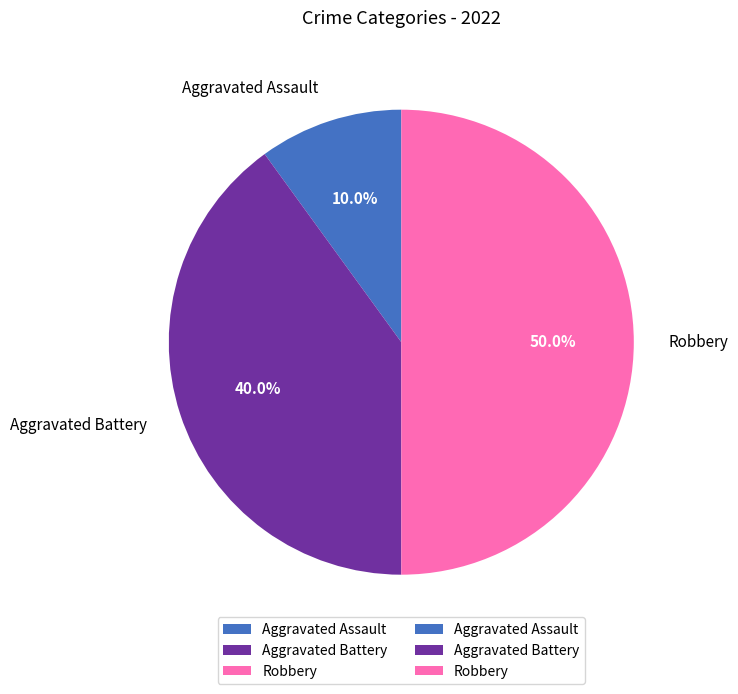

Count the number of slices in the pie.

3